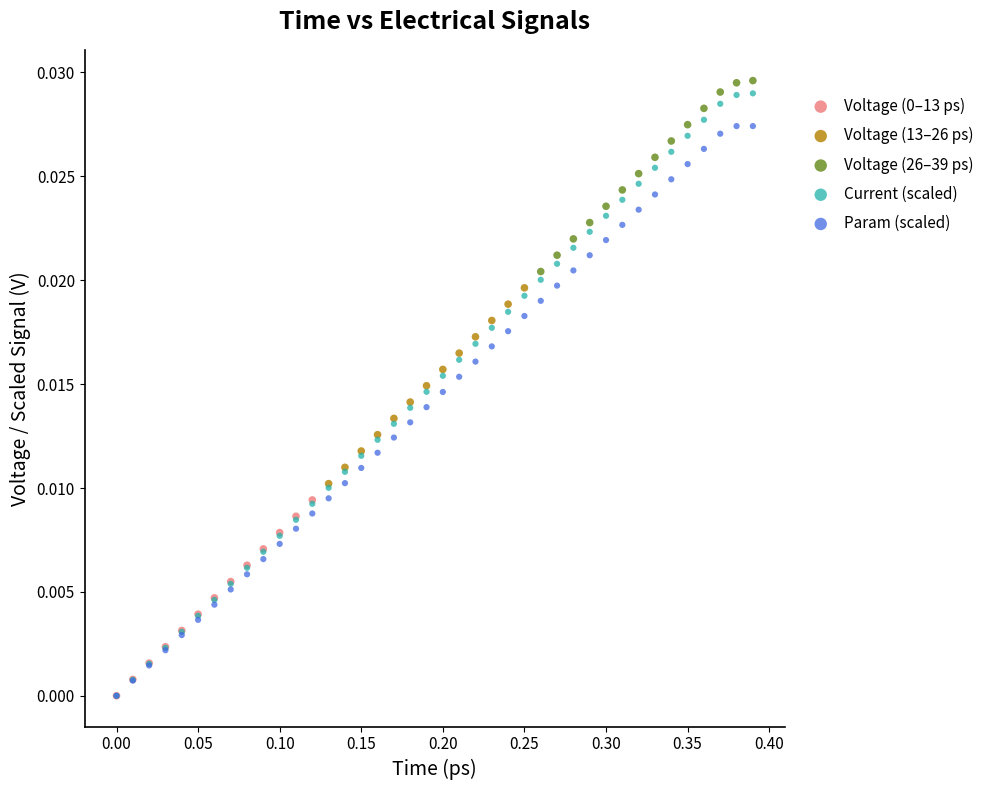

Which series has the widest spread of Y values?

Current (scaled)